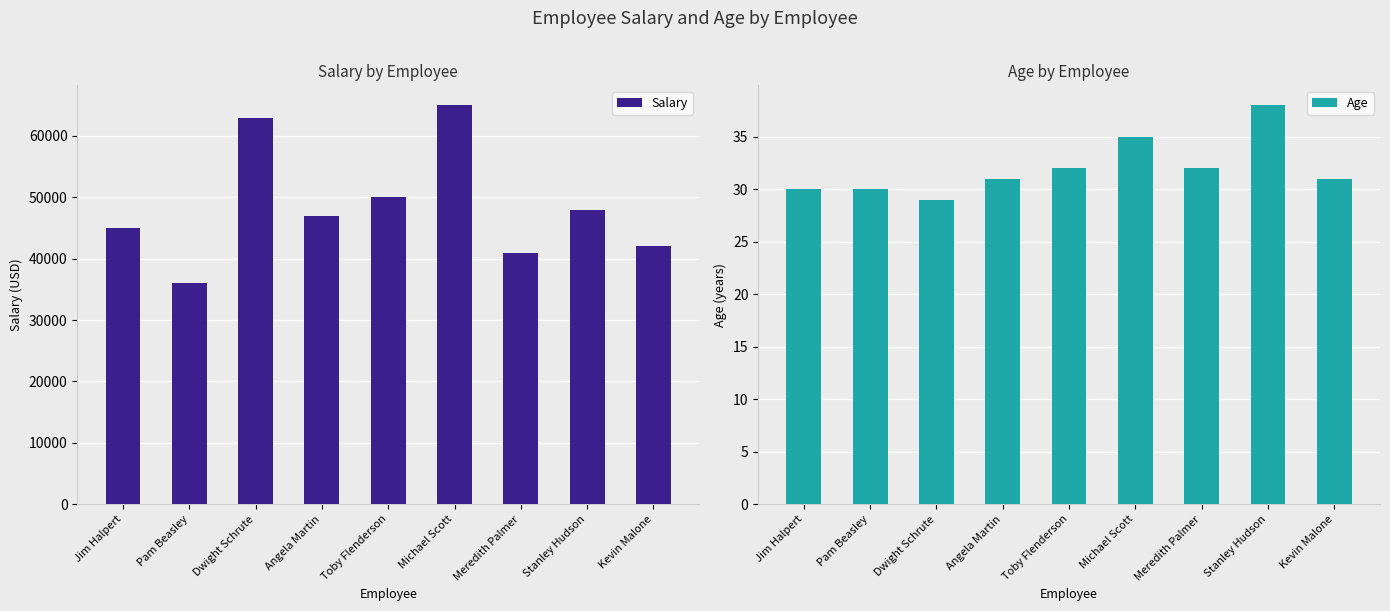

List the series in order of their overall mean, highest first.

Salary, Age